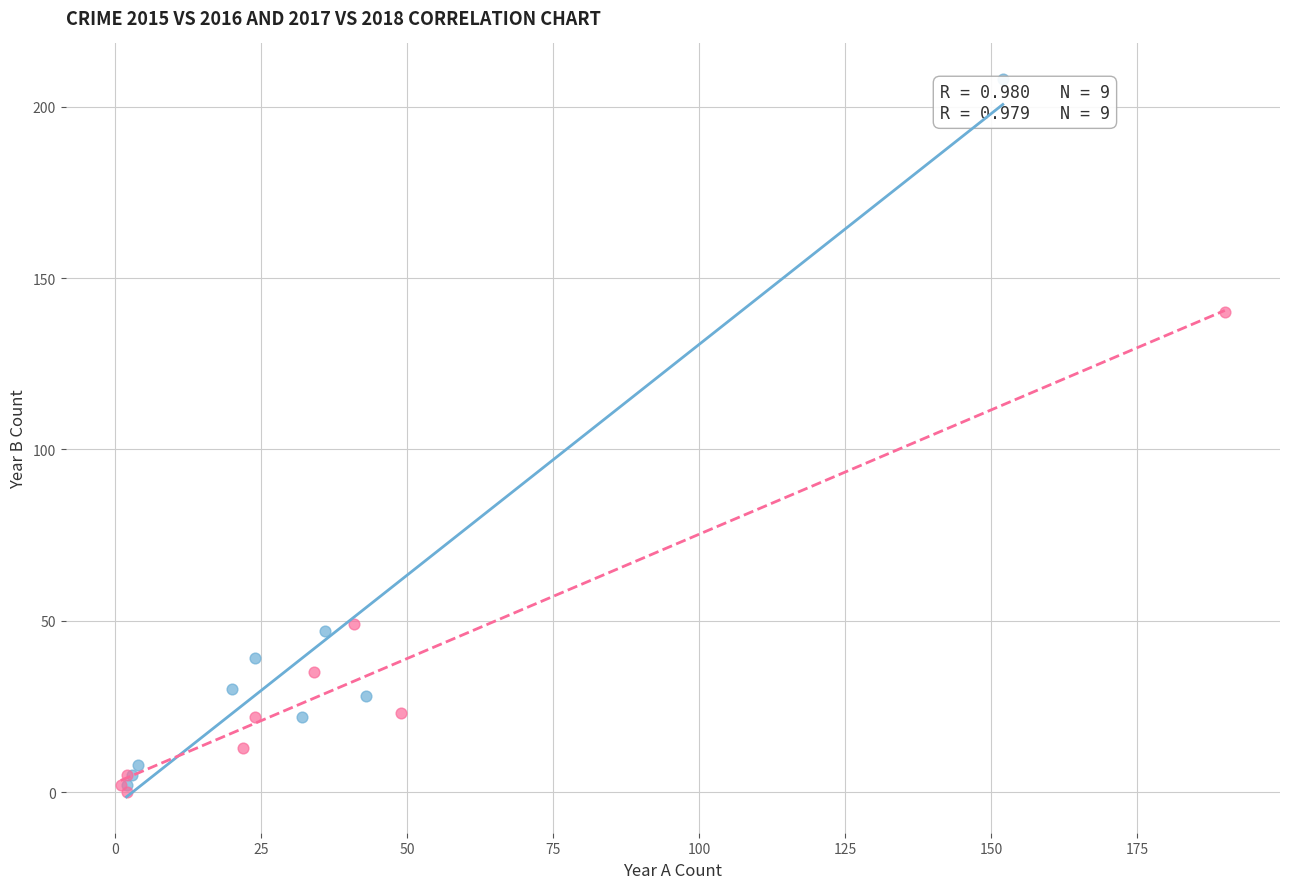

Which series reaches the maximum Y coordinate?

2015 vs 2016